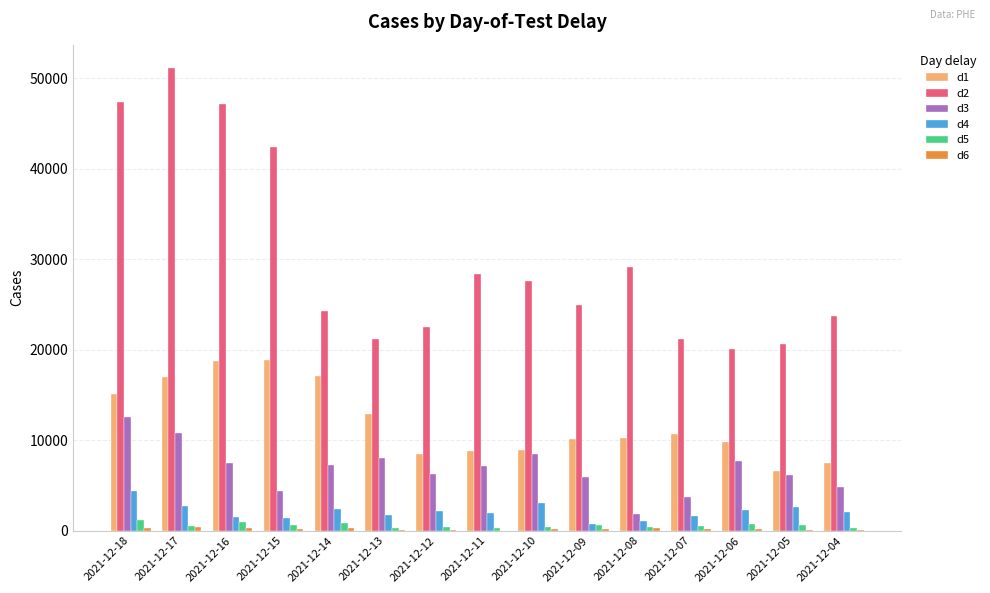

The value of d2 at 2021-12-17 is 67846. True or false?

False